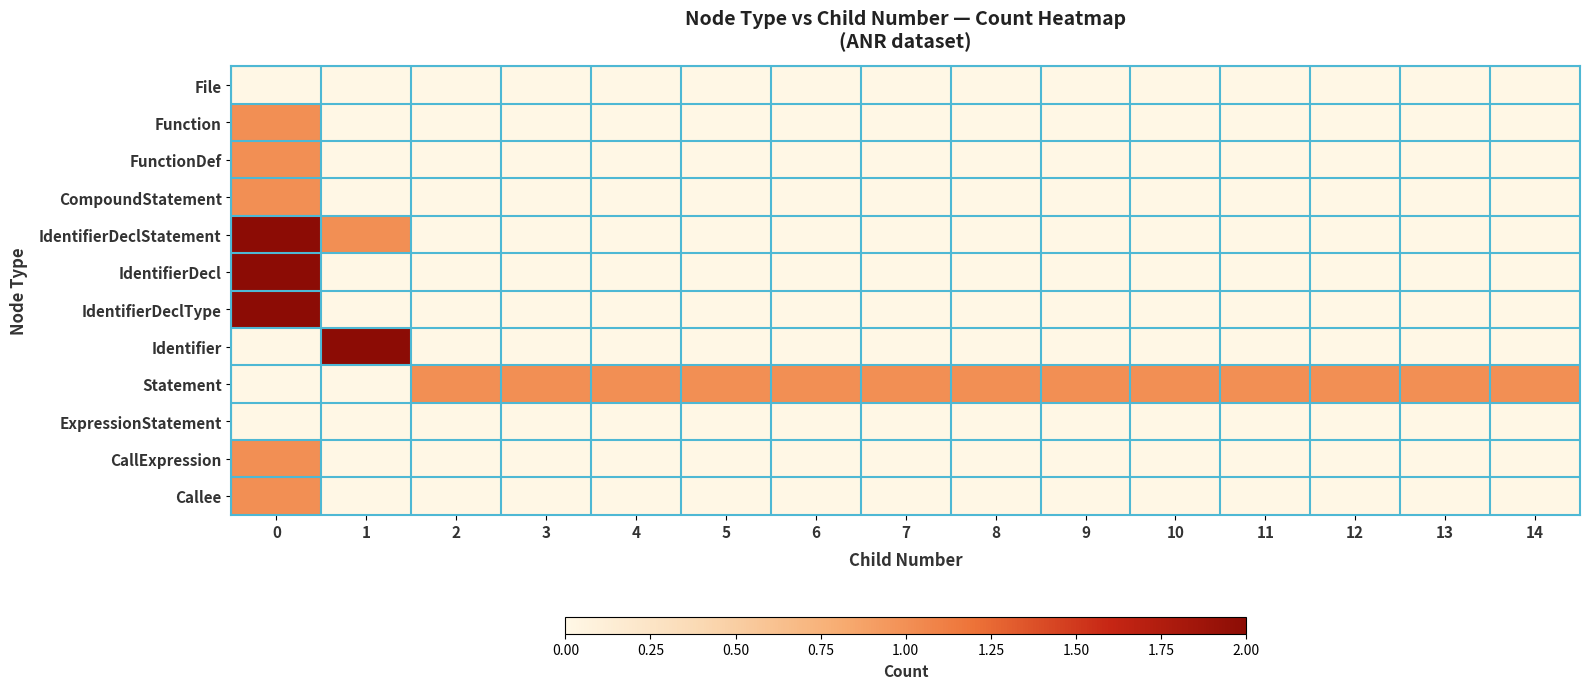

At 10, list the series in order from largest to smallest.

Statement, File, Function, FunctionDef, CompoundStatement, IdentifierDeclStatement, IdentifierDecl, IdentifierDeclType, Identifier, ExpressionStatement, CallExpression, Callee